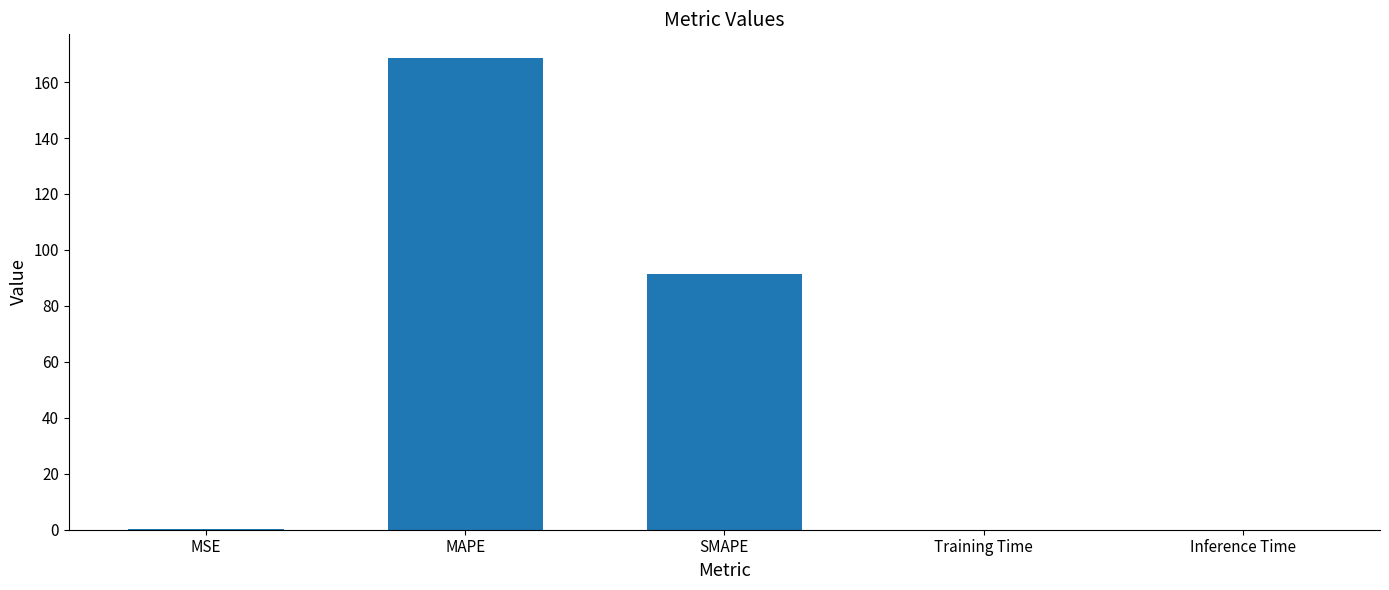

Which label corresponds to the largest value in the chart?

MAPE